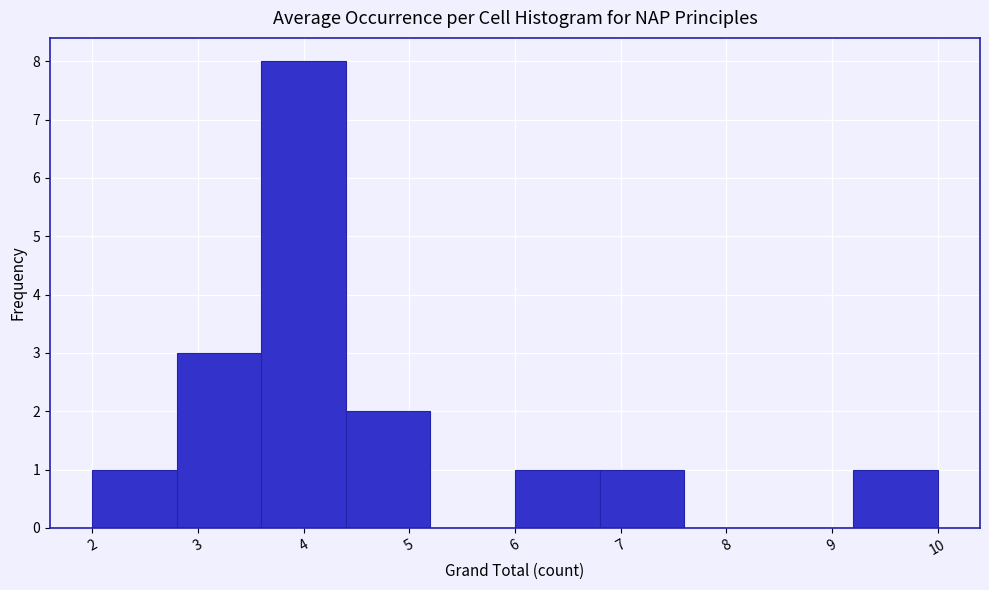

Reading left to right, transcribe this chart: for each bar, give the range it covers on the x-axis and its height. The values are not printed on the chart, so give them approximately, as read against the axis.

2.0 to 2.8: 1
2.8 to 3.6: 3
3.6 to 4.4: 8
4.4 to 5.2: 2
5.2 to 6.0: 0
6.0 to 6.8: 1
6.8 to 7.6: 1
7.6 to 8.4: 0
8.4 to 9.2: 0
9.2 to 10.0: 1